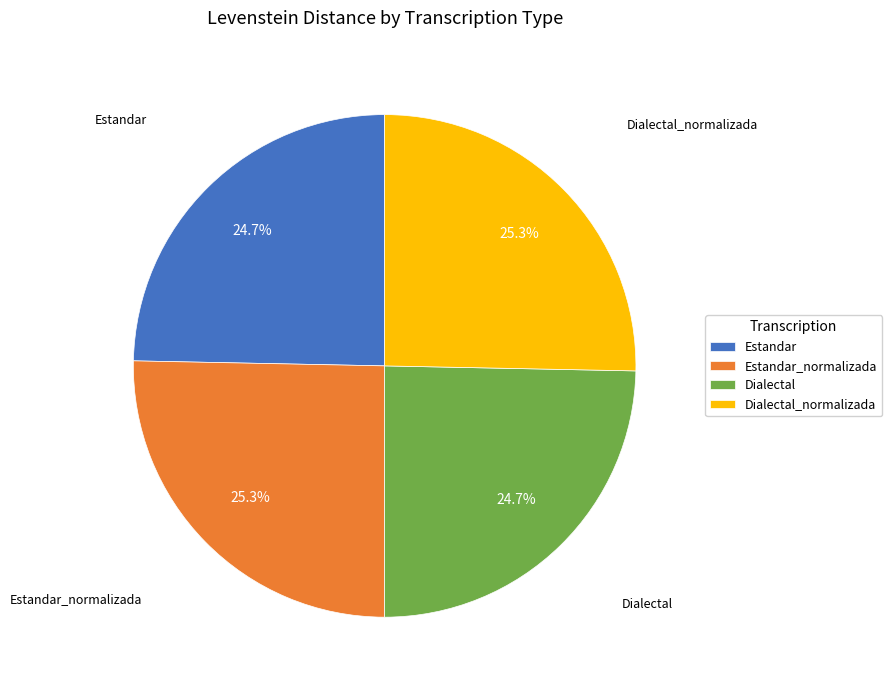

To the nearest percent, what is the average slice percentage?

25%